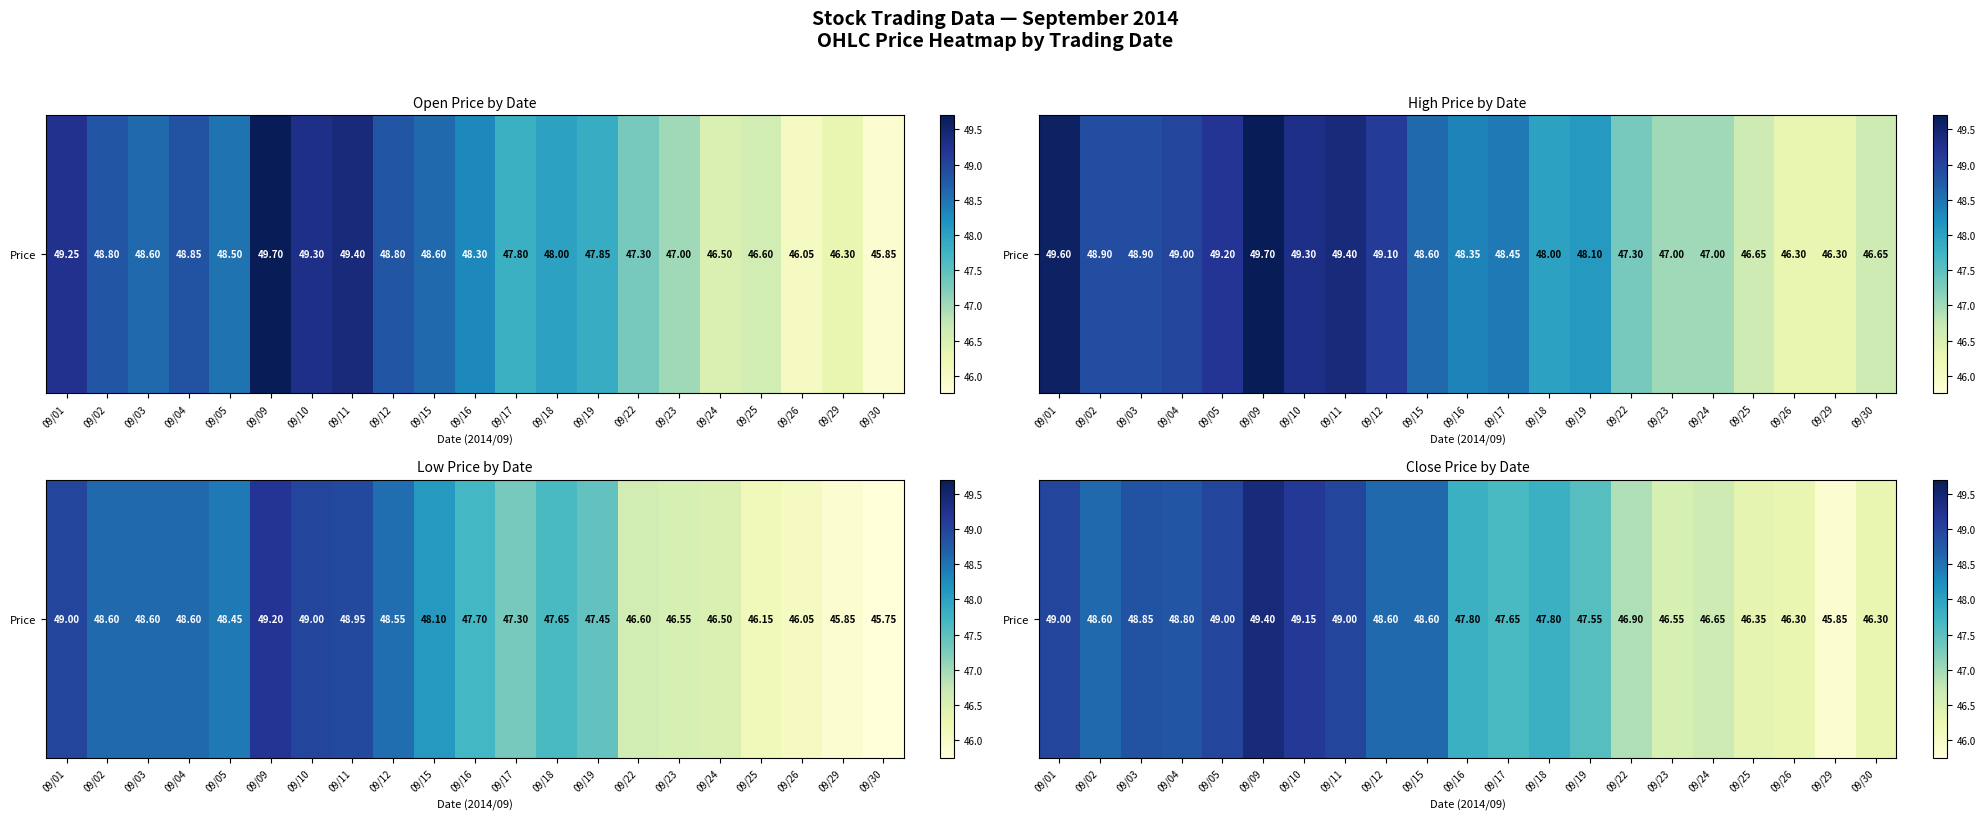

Which category has the lowest value across all series?

09/29